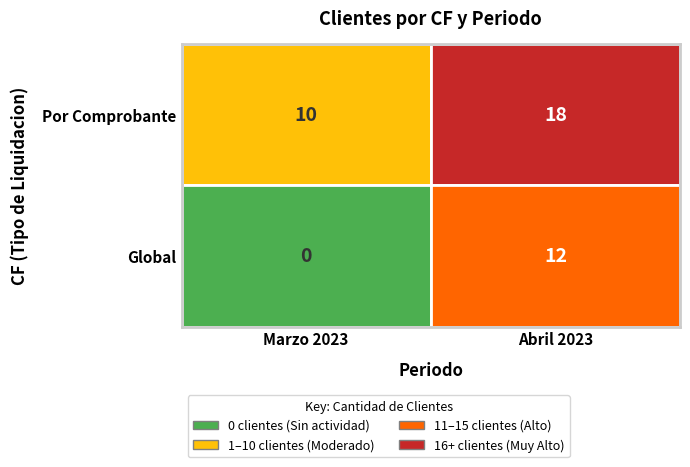

Which category has the highest value in the Global series?

Abril 2023